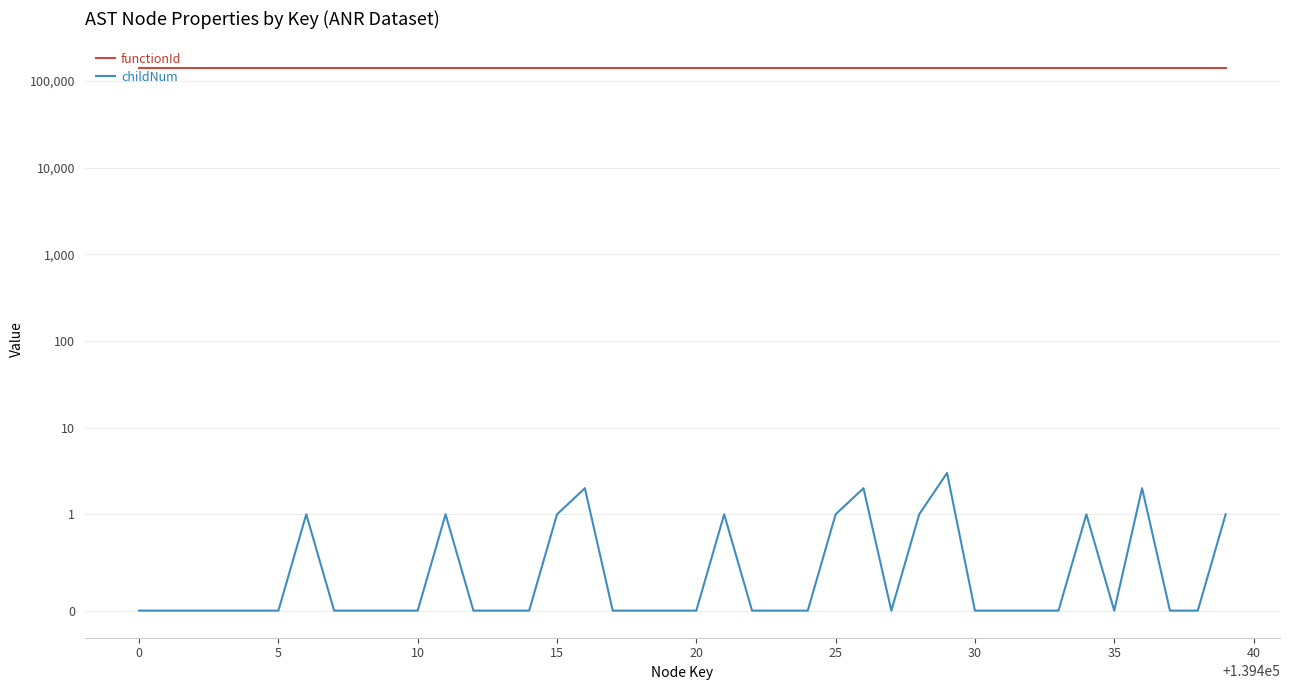

The value of childNum at 30 is 0. True or false?

True